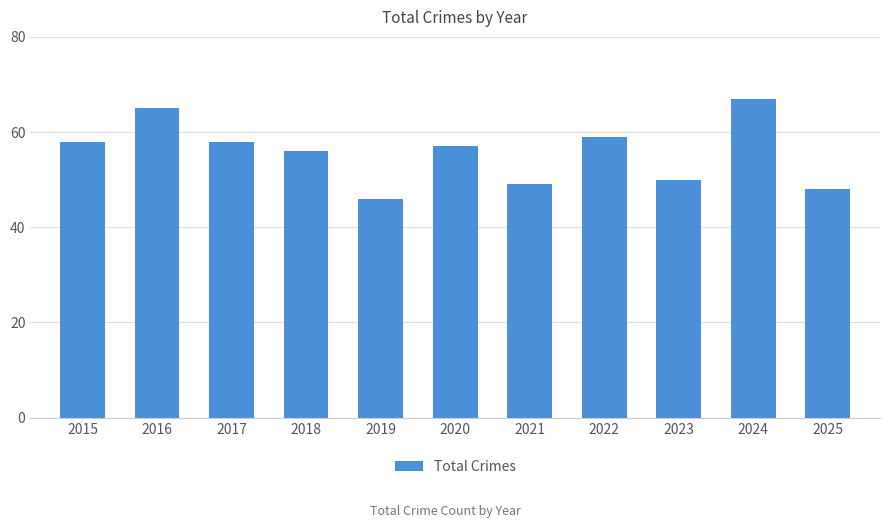

How many values are below 57?

5